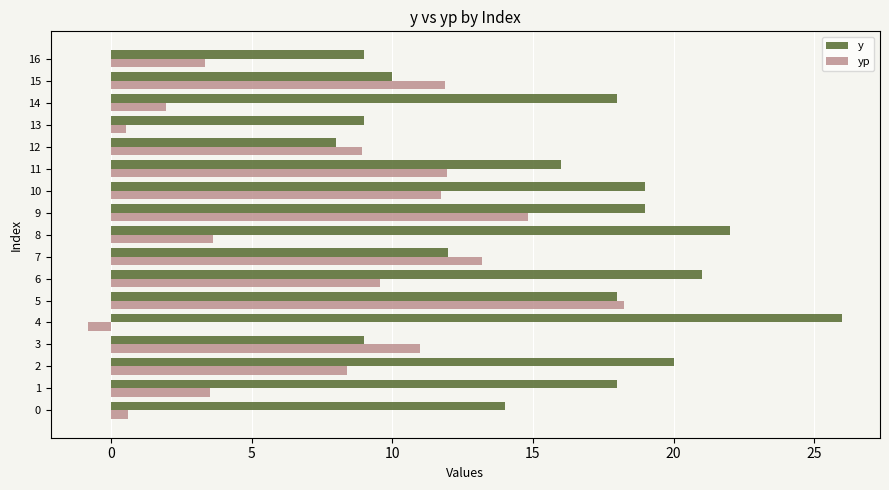

What is the minimum value shown in the chart?

-0.8